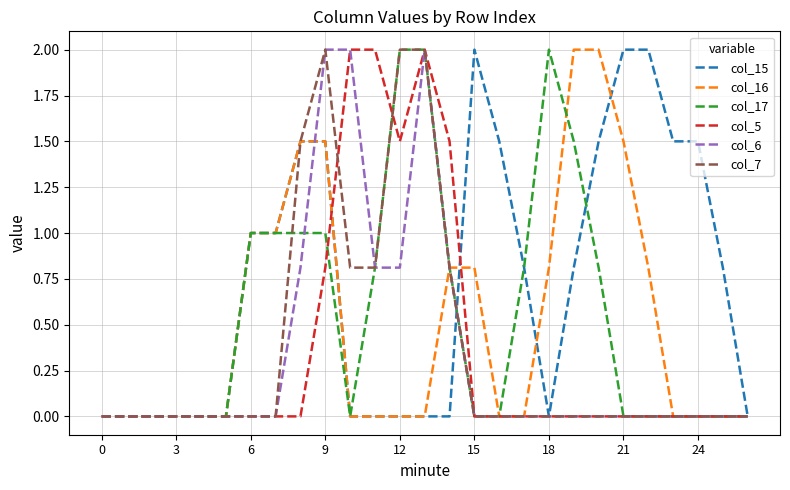

What is the highest value of the col_6 series?

2.0